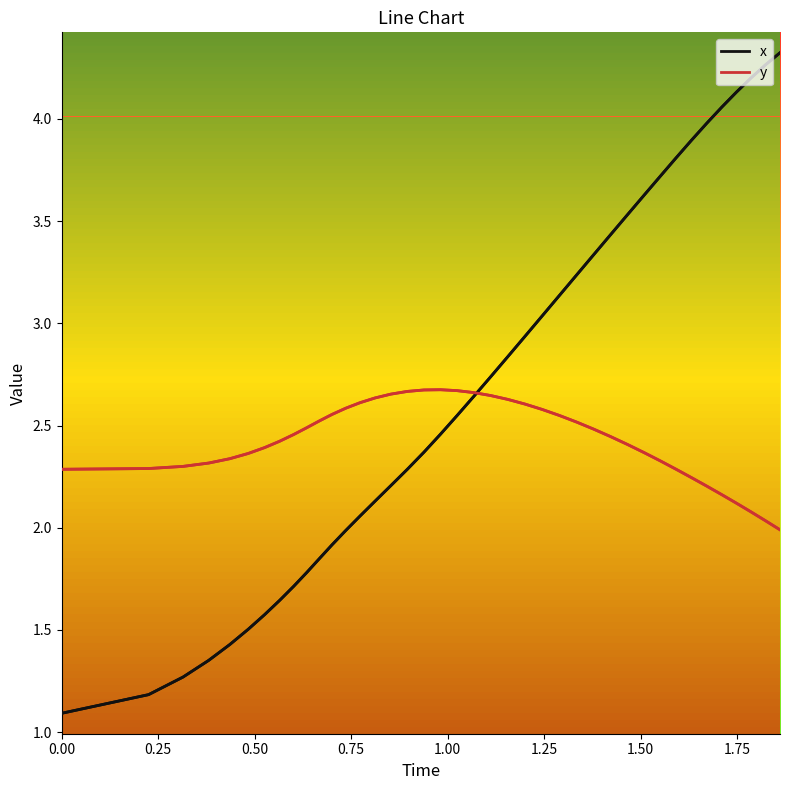

How many data points in x are less than 2?

13